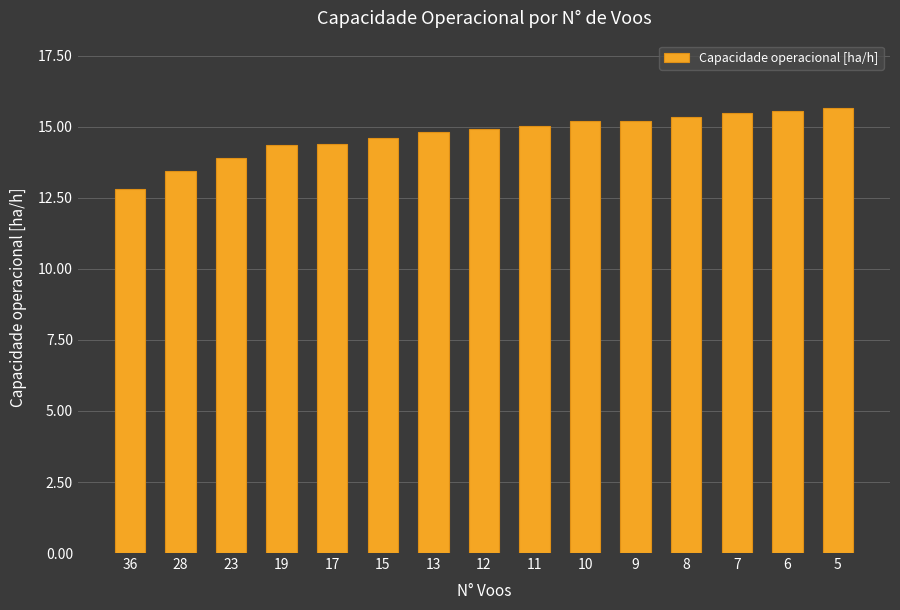

What is the ratio of the value at 12 to the value at 9?

1.0